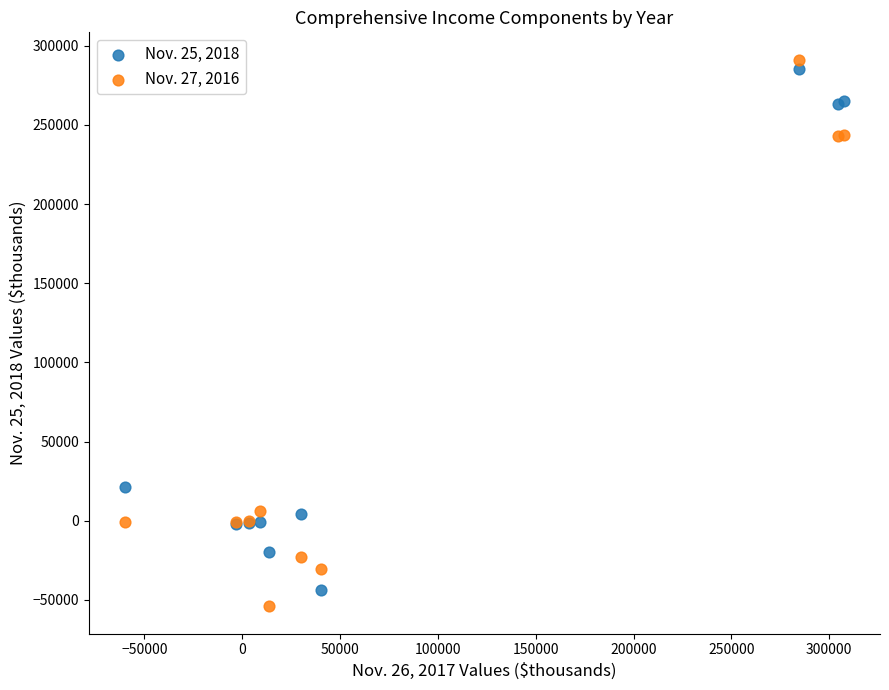

What are all the series names shown in the legend?

Nov. 25, 2018, Nov. 27, 2016